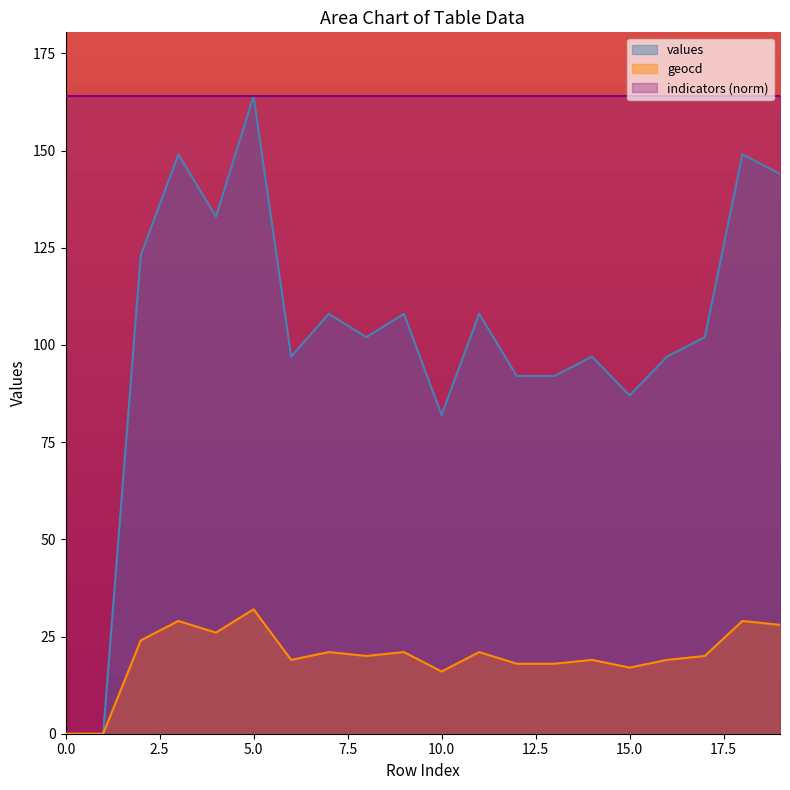

The value of geocd at 3 is 29. True or false?

True